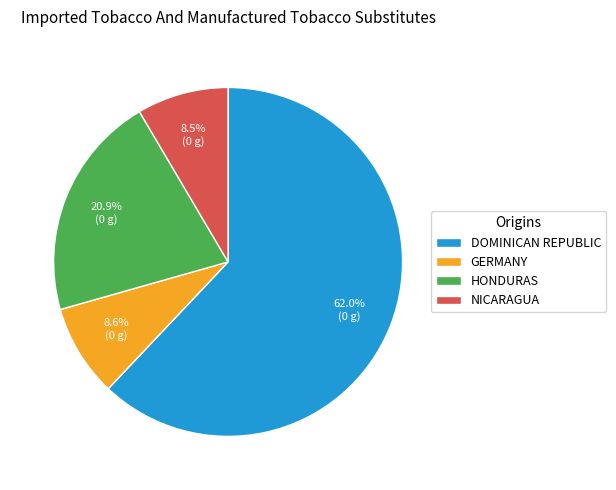

Do GERMANY and HONDURAS together represent more than half of the pie?

No